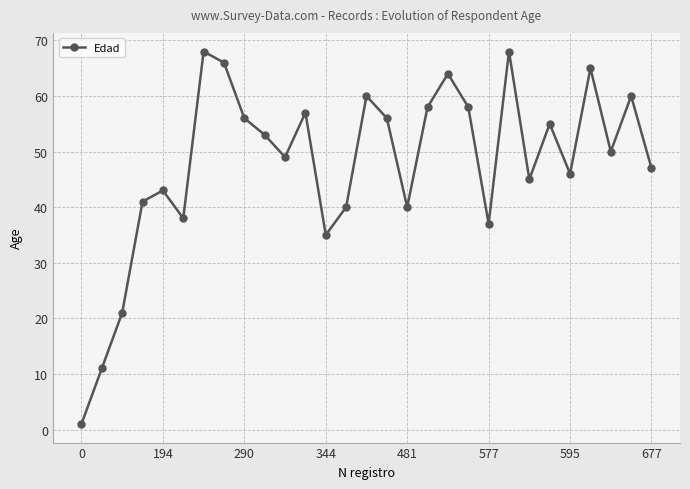

Reading left to right, what are all the values shown in this chart?

1	11	21	41	43	38	68	66	56	53	49	57	35	40	60	56	40	58	64	58	37	68	45	55	46	65	50	60	47